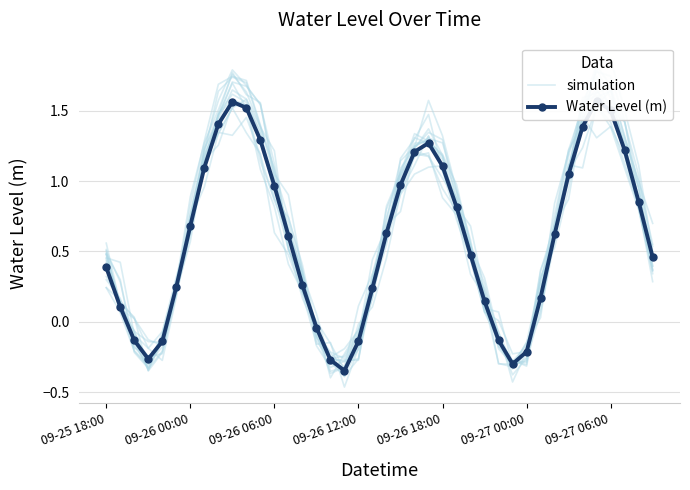

How many lines are shown in the chart?

2